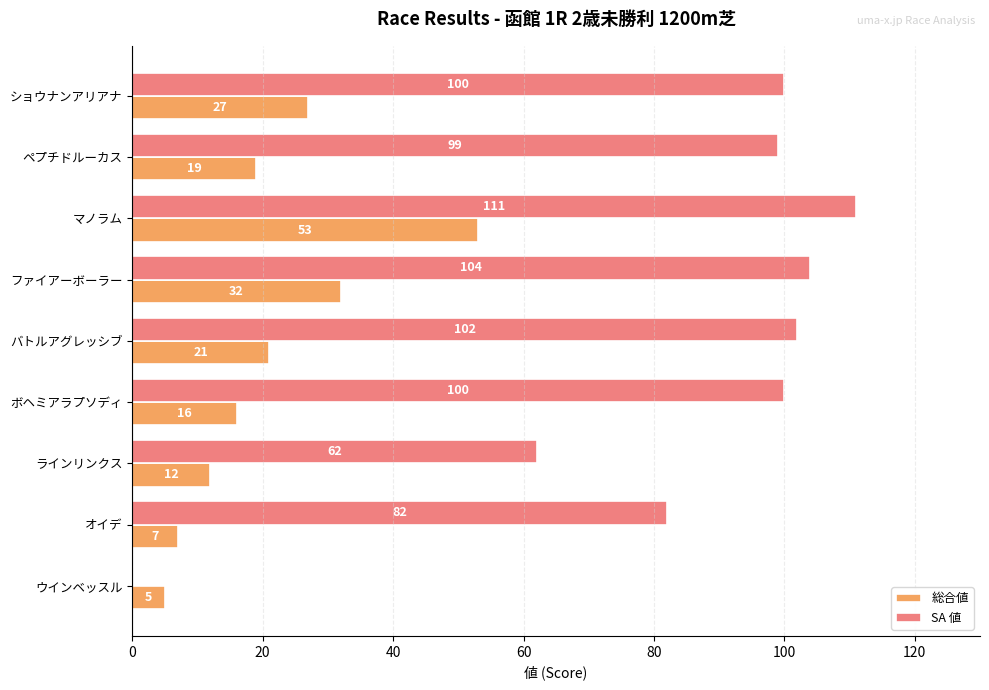

Which series has the widest spread of values?

SA 値